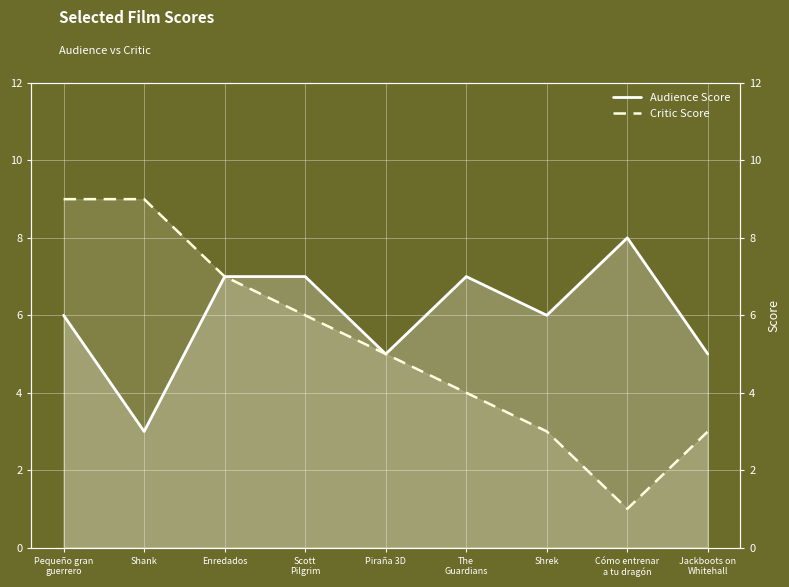

Where is Critic Score nearest to the value 5?

Piraña 3D